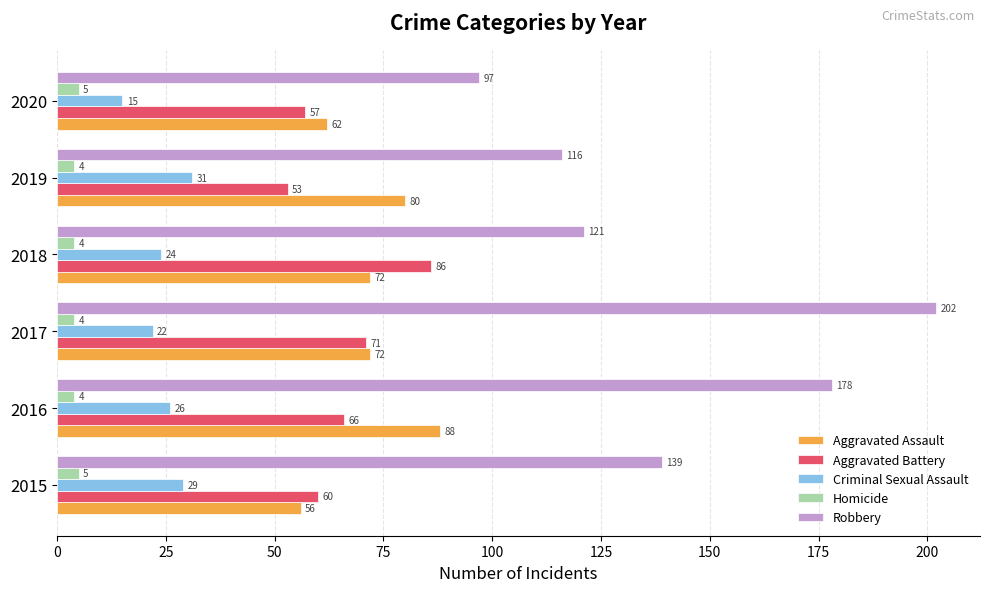

What is the difference between the maximum and minimum values in the Criminal Sexual Assault series?

16